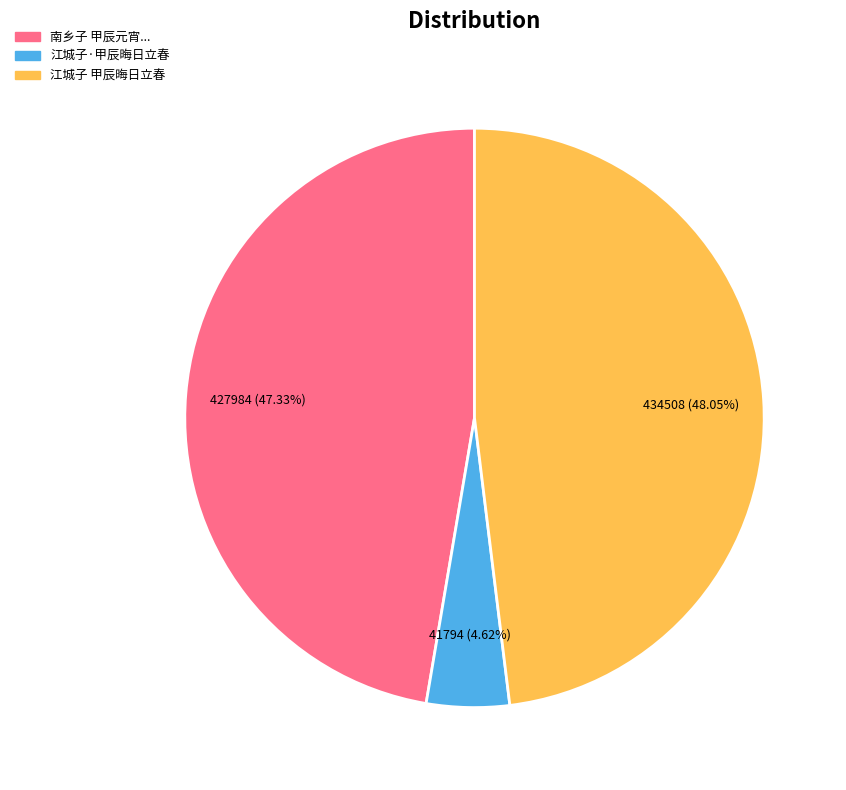

Does any single category account for the majority?

No